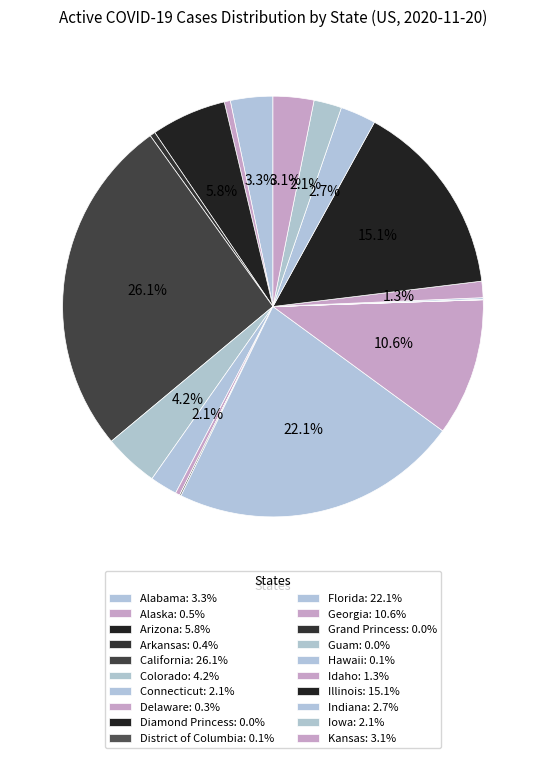

Which category has the smallest portion of the pie?

Diamond Princess